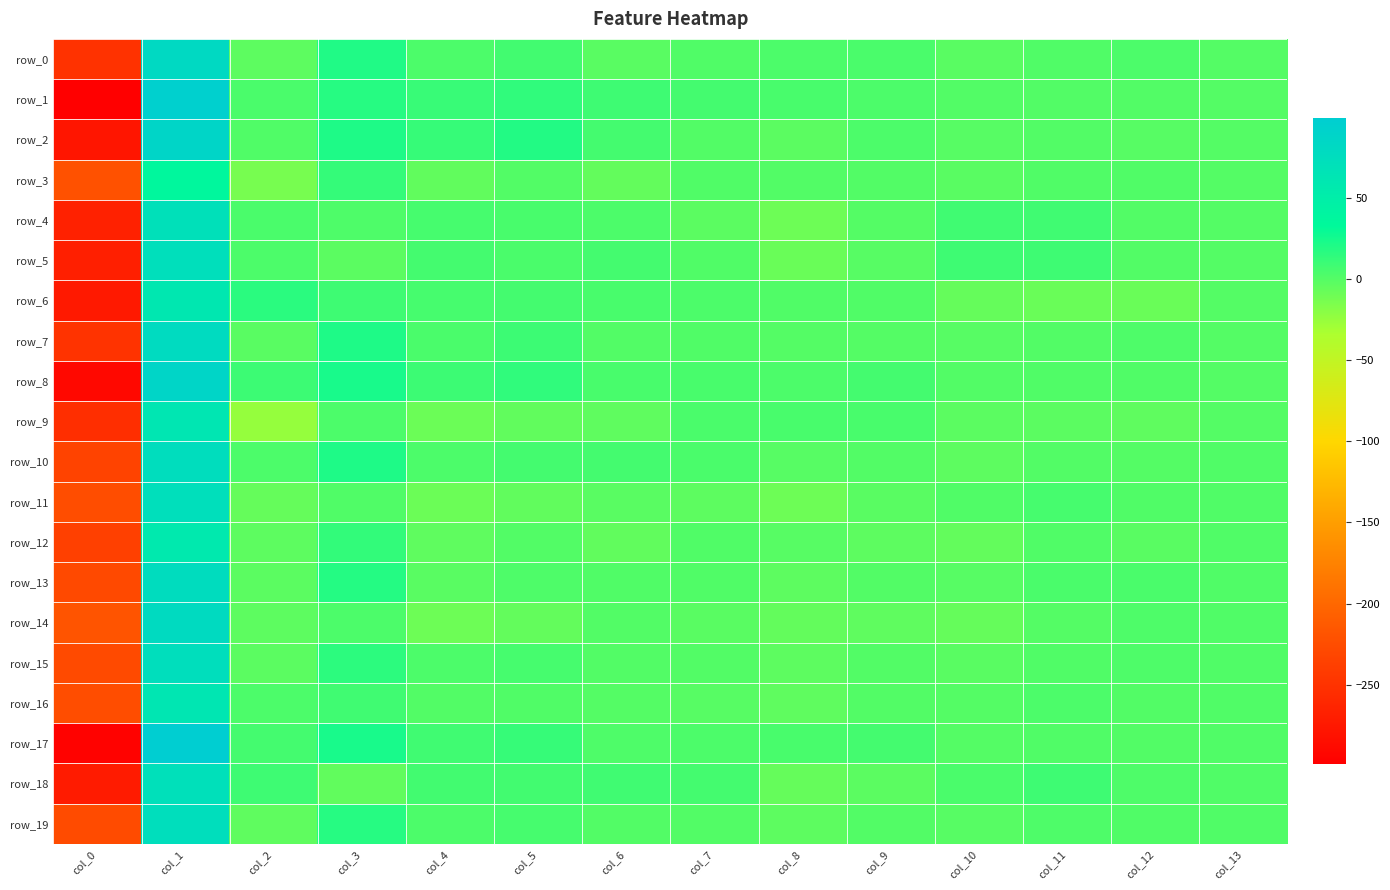

How many values in the row_14 series exceed -1?

6